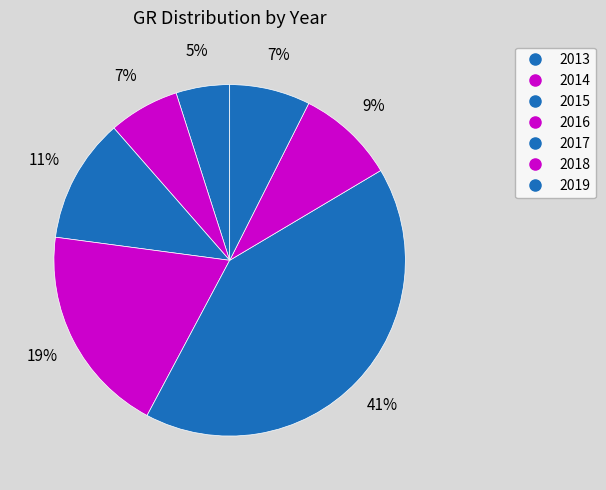

How many slices are in this pie chart?

7